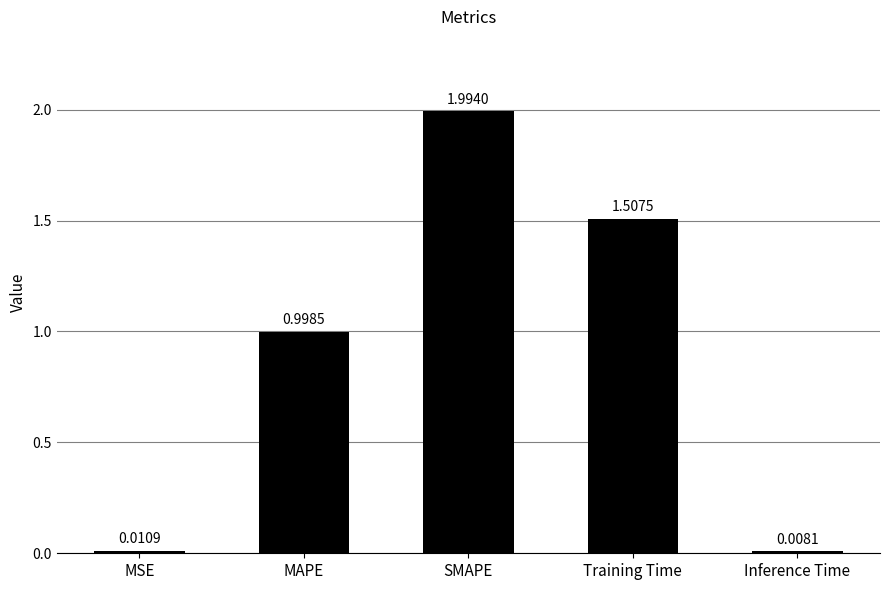

What is the value of the 4th bar from the left?

1.5